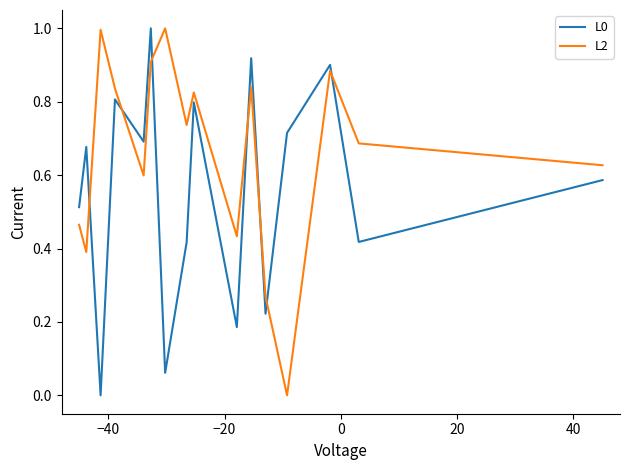

In L0, how many points are lower than both neighbors (excluding endpoints)?

6